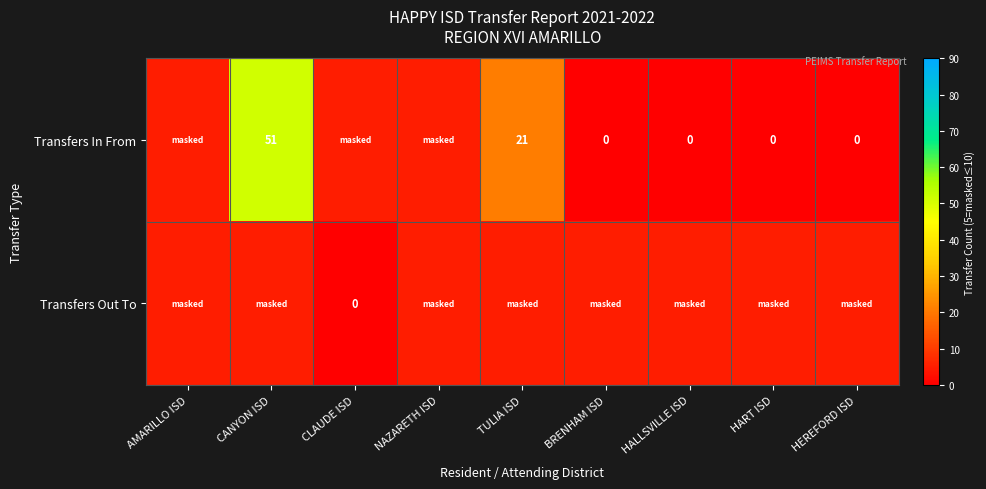

True or false: Transfers In From has a value of 51 at CANYON ISD.

True